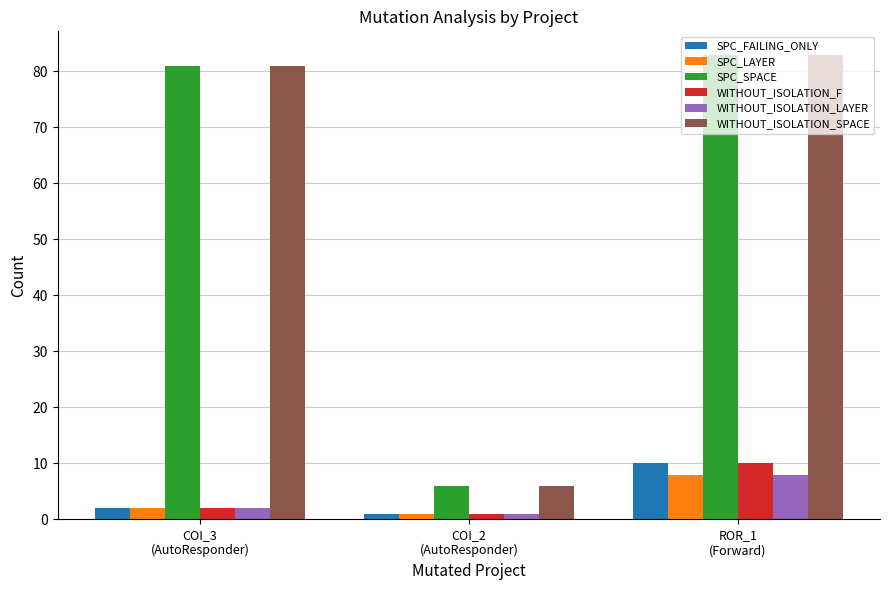

What is the sum of the WITHOUT_ISOLATION_SPACE values at COI_2
(AutoResponder) and ROR_1
(Forward)?

89